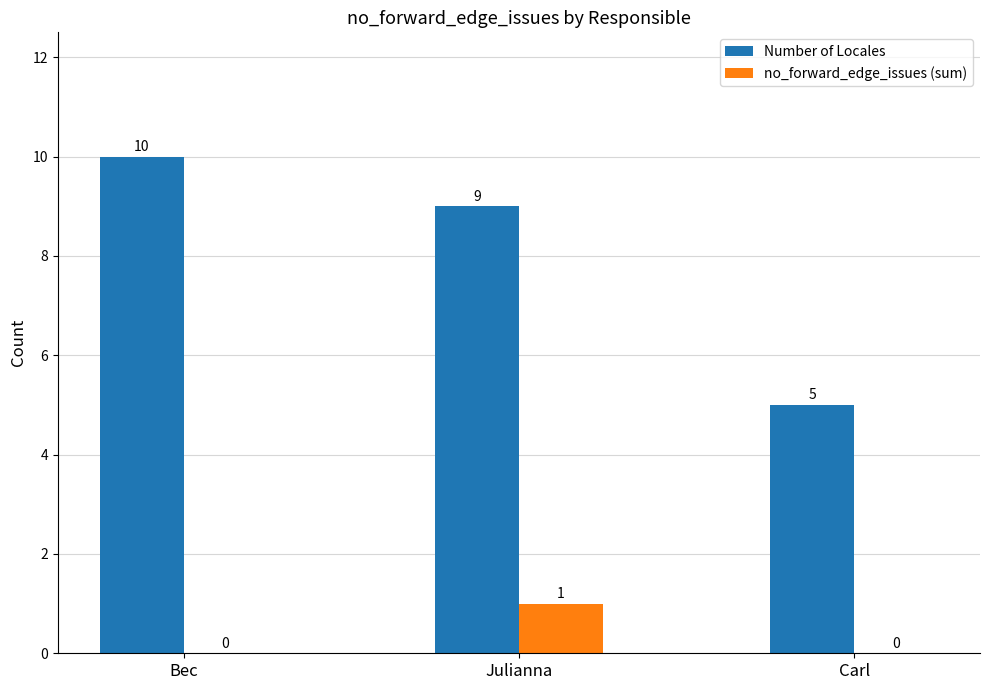

Between Bec and Carl, which series saw the biggest shift?

Number of Locales